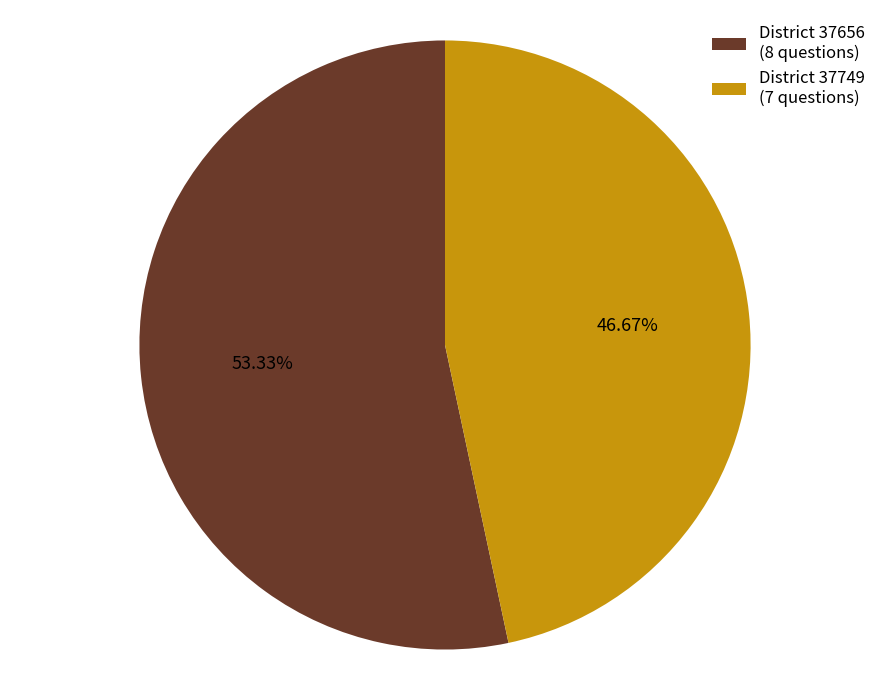

To the nearest percent, what is the difference between the largest and smallest slice percentages?

7%